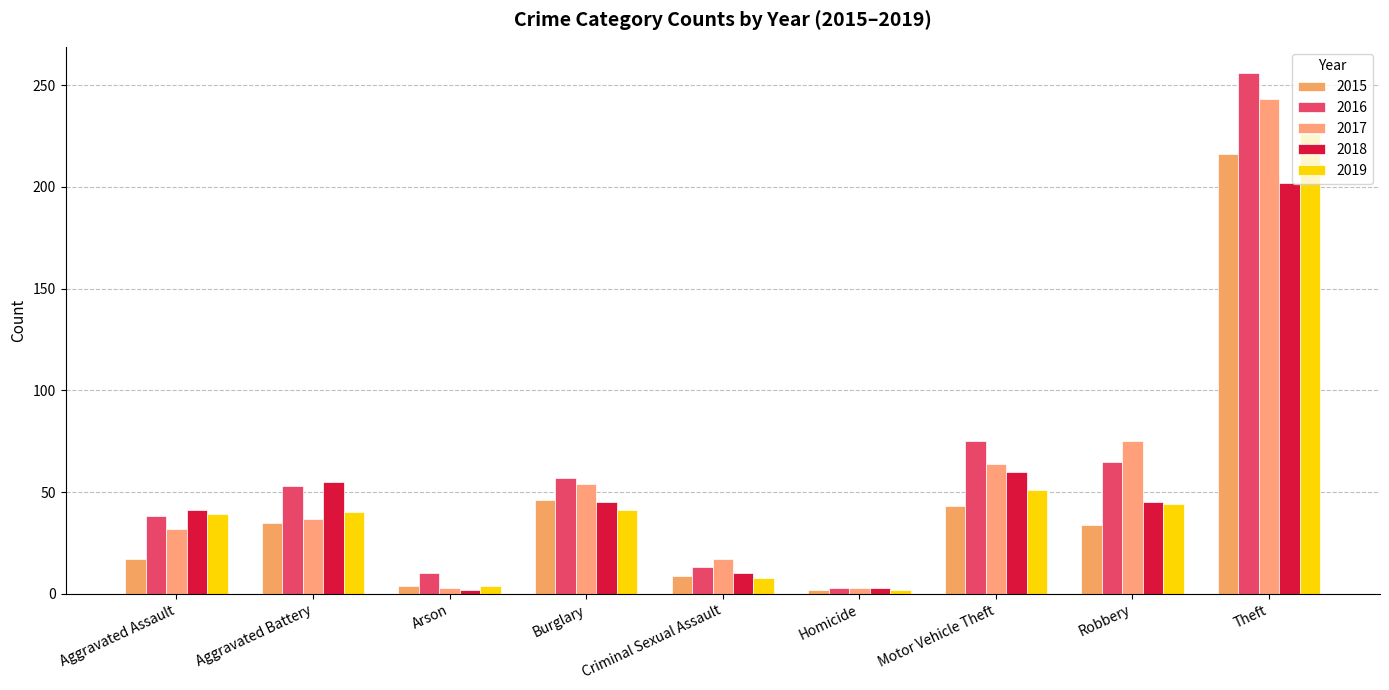

At which label is 2019 closest to 114?

Motor Vehicle Theft